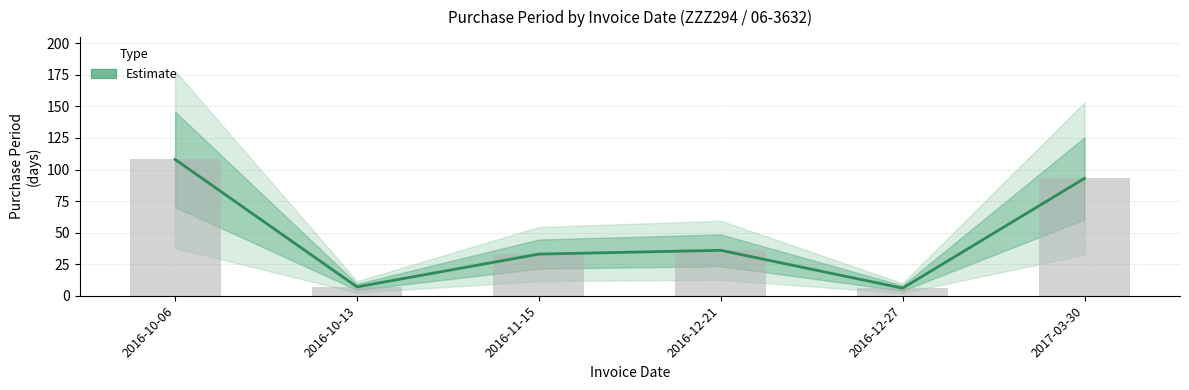

What is the minimum value shown in the chart?

6